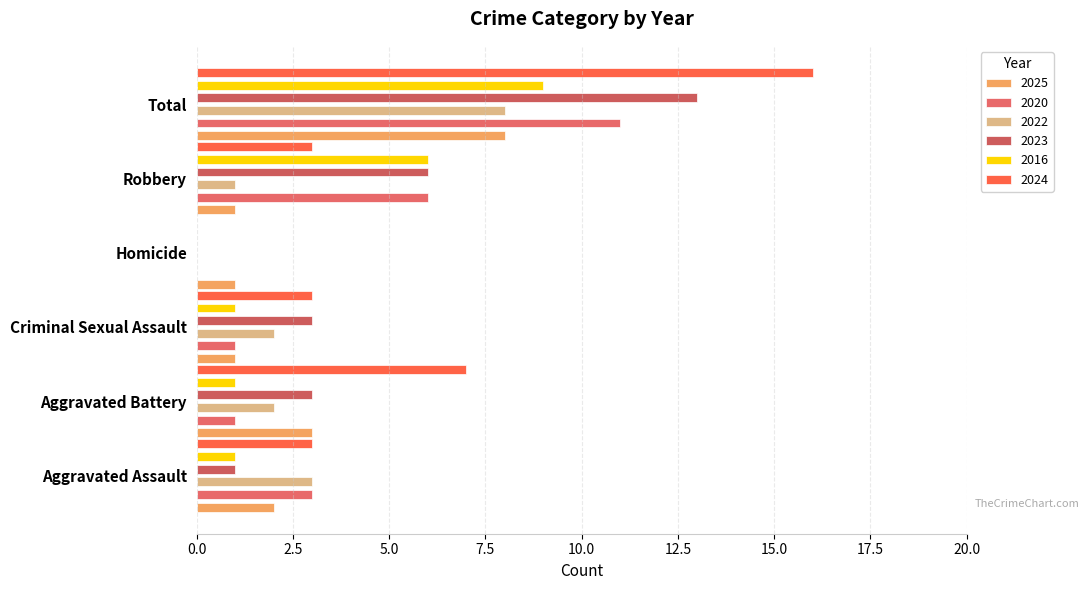

At Total, list the series in order from largest to smallest.

2024, 2023, 2020, 2016, 2025, 2022